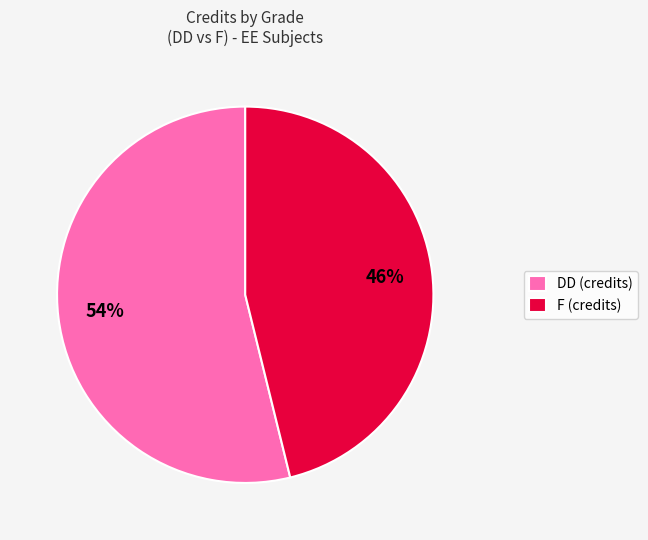

To the nearest percent, what is the combined percentage of F (credits) and DD (credits)?

100%